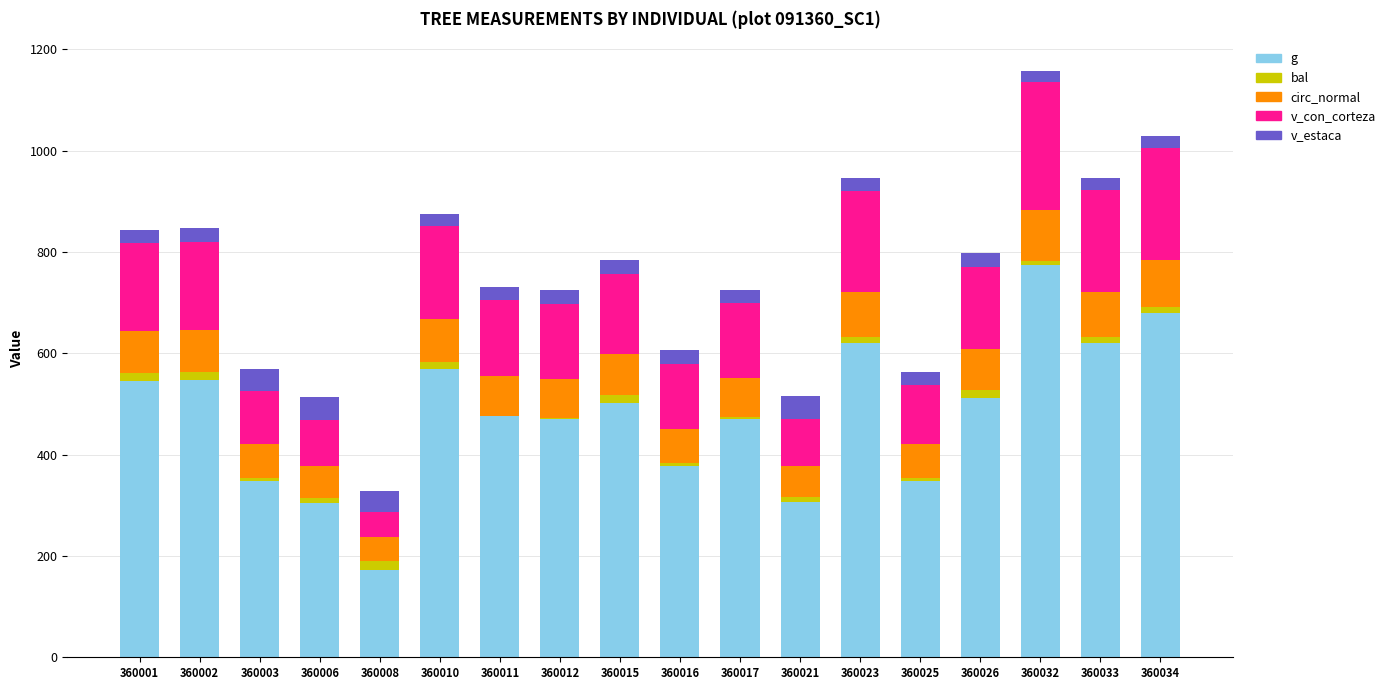

Are the bars grouped side by side (vs. stacked)?

No